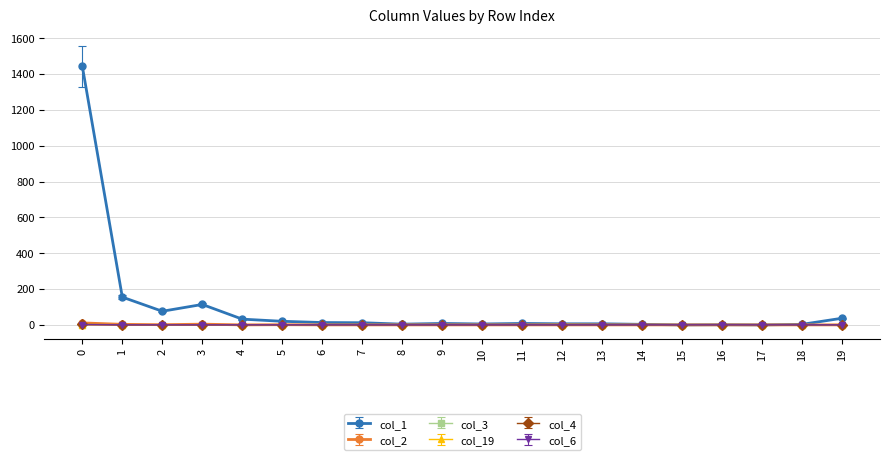

The col_3 series shows 2 at 0. True or false?

True